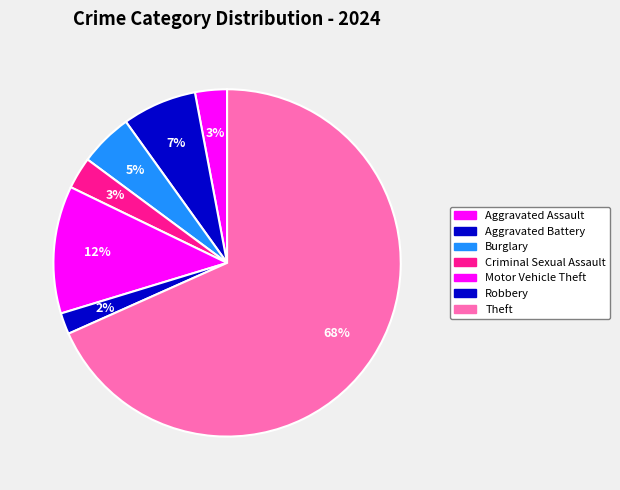

How many segments does this pie chart have?

7